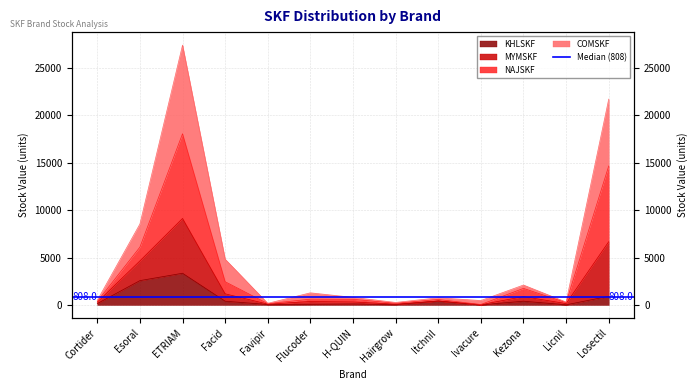

True or false: NAJSKF and KHLSKF intersect in this chart.

False